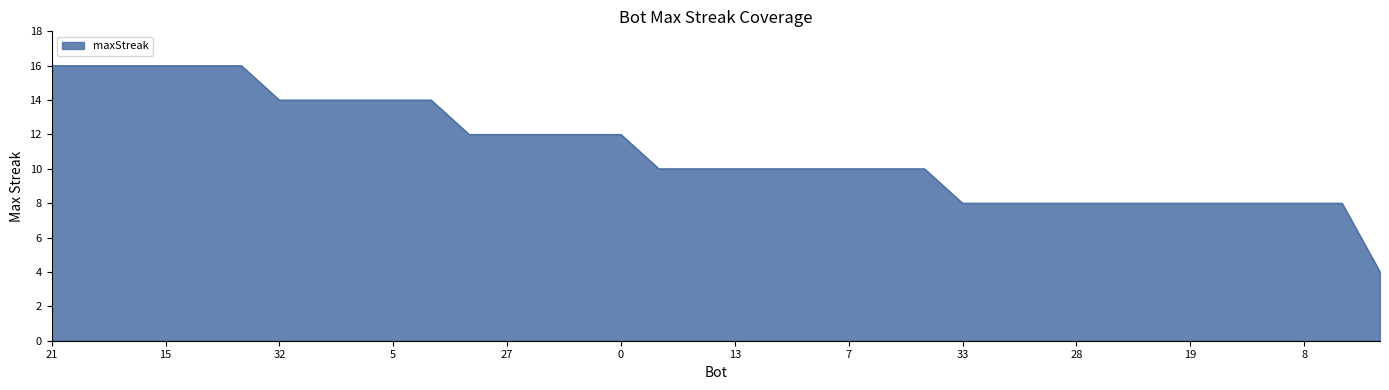

What is the difference between the maximum and minimum values?

12